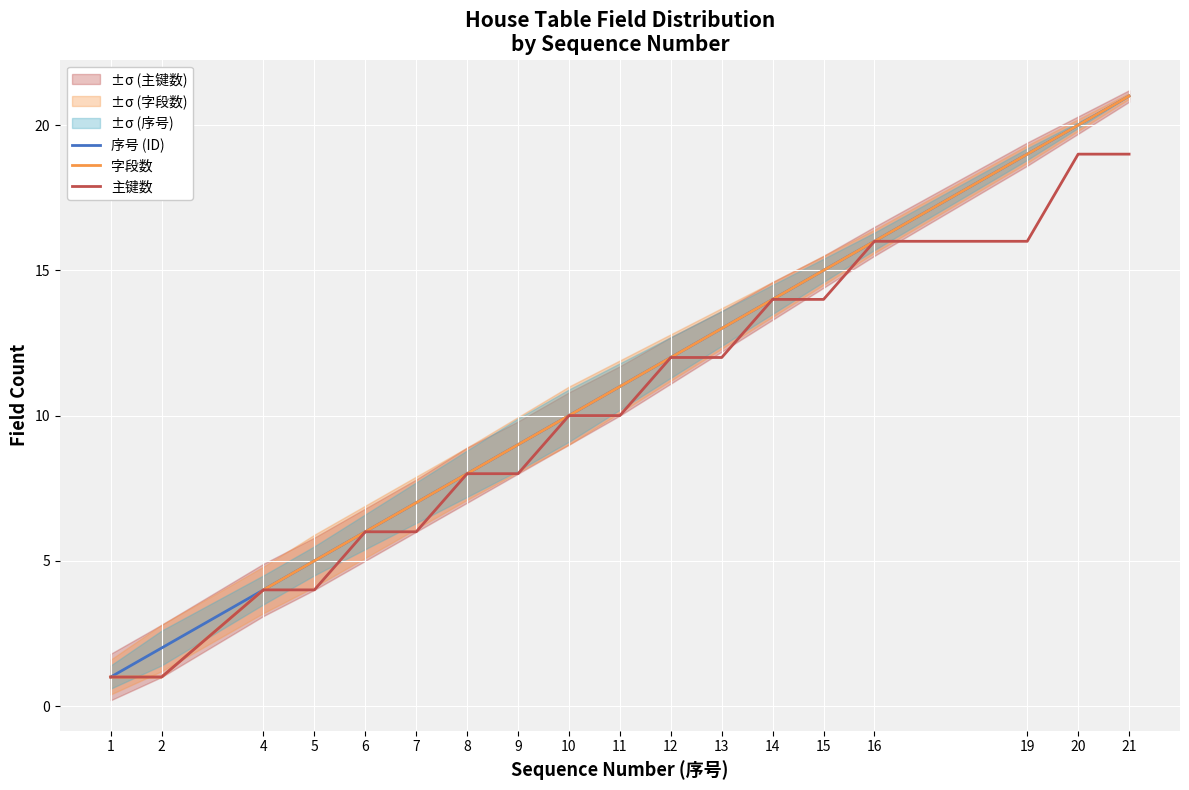

What is the sum of all 字段数 values?

192